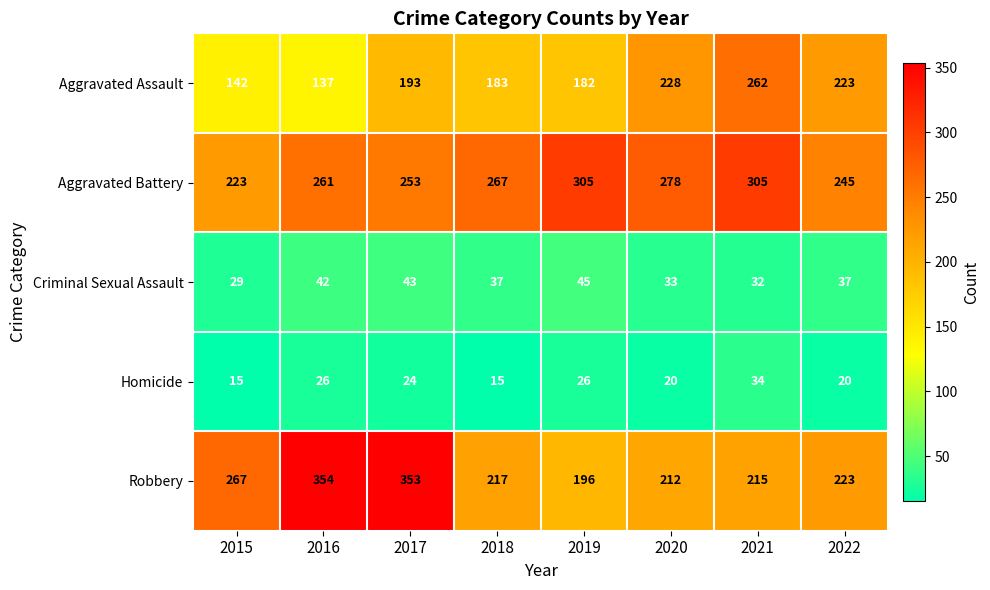

List the labels in order of Aggravated Assault value, largest first.

2021, 2020, 2022, 2017, 2018, 2019, 2015, 2016